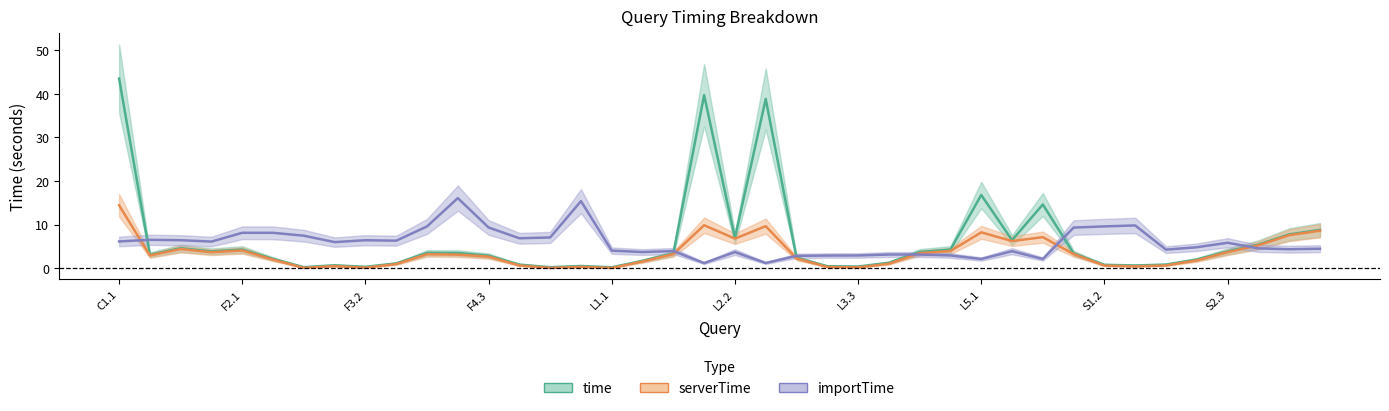

What are all the series names shown in the legend?

time, serverTime, importTime